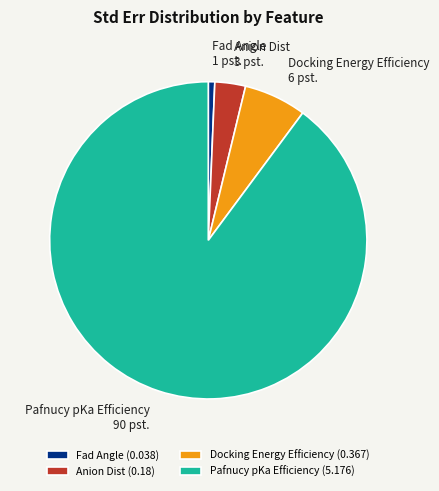

True or false: Fad Angle accounts for 1% of the total.

True